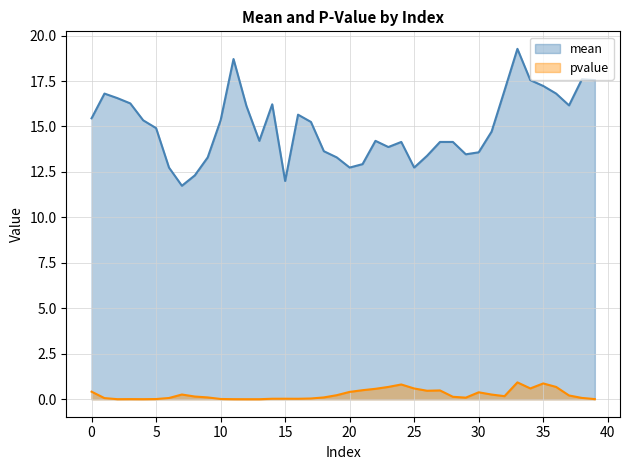

Which series has the largest total across all categories?

mean